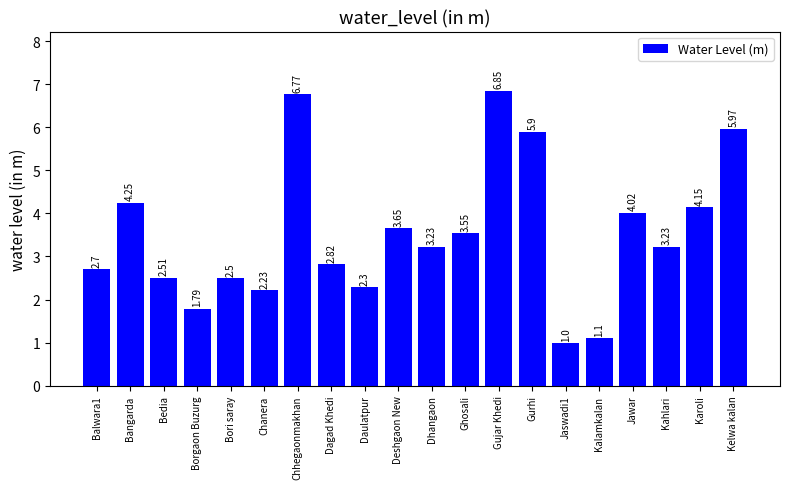

At which category does the chart reach its peak across all series?

Gujar Khedi